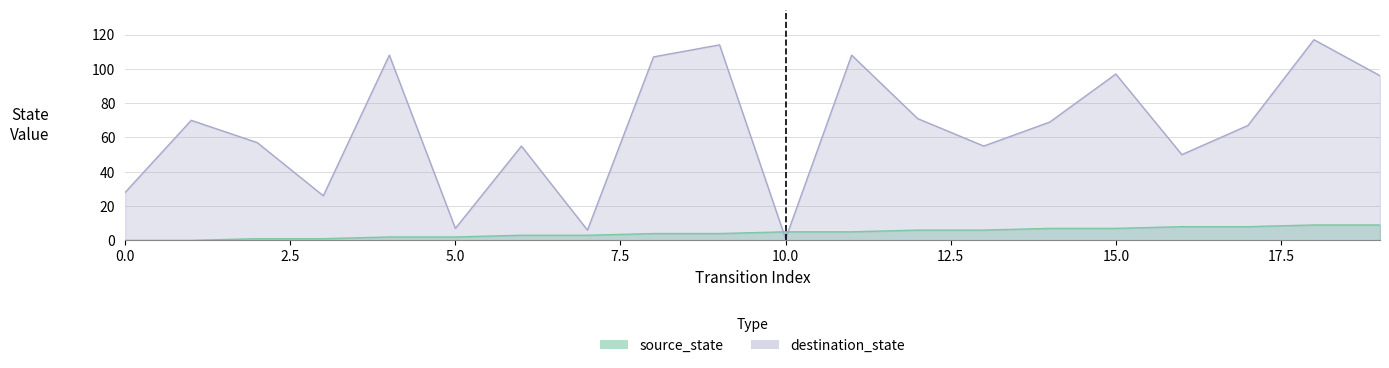

How many positive values does the source_state series have?

18